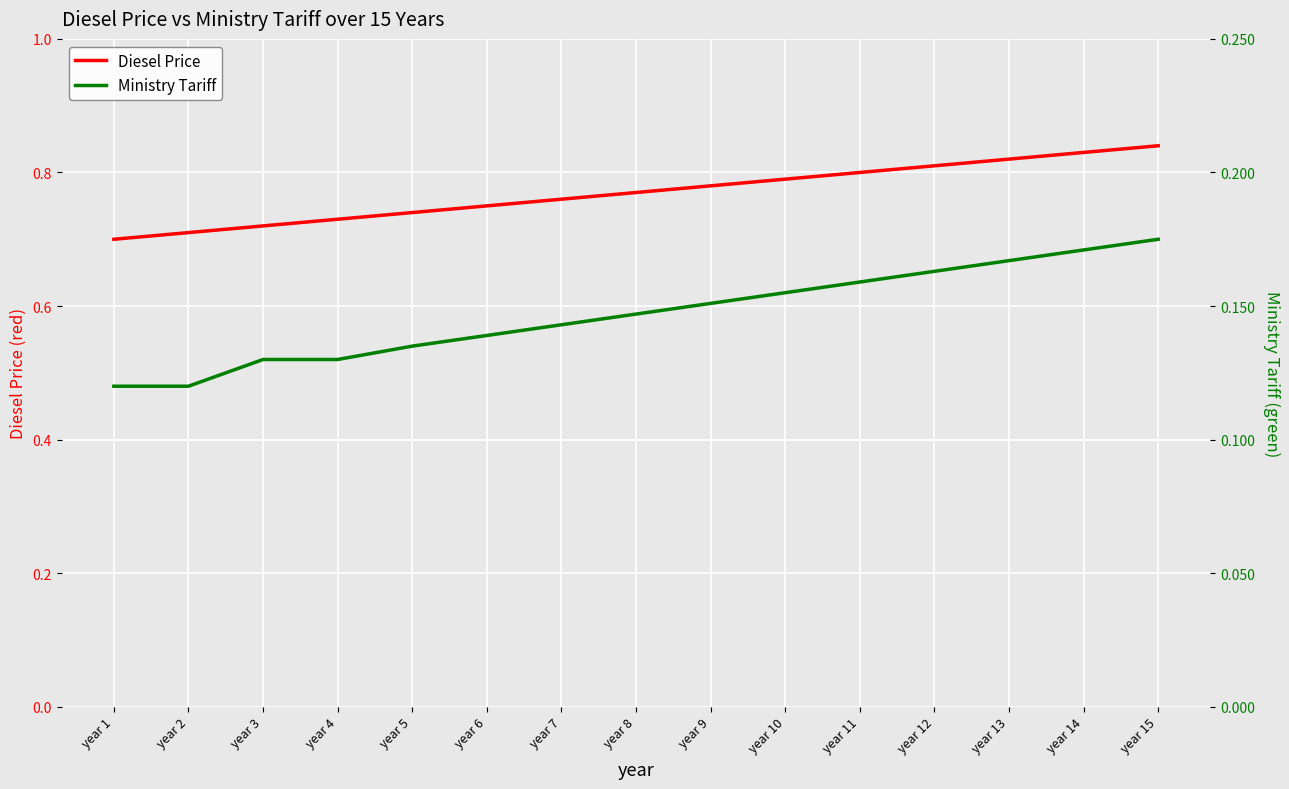

Does the chart display data point markers on the line(s)?

No